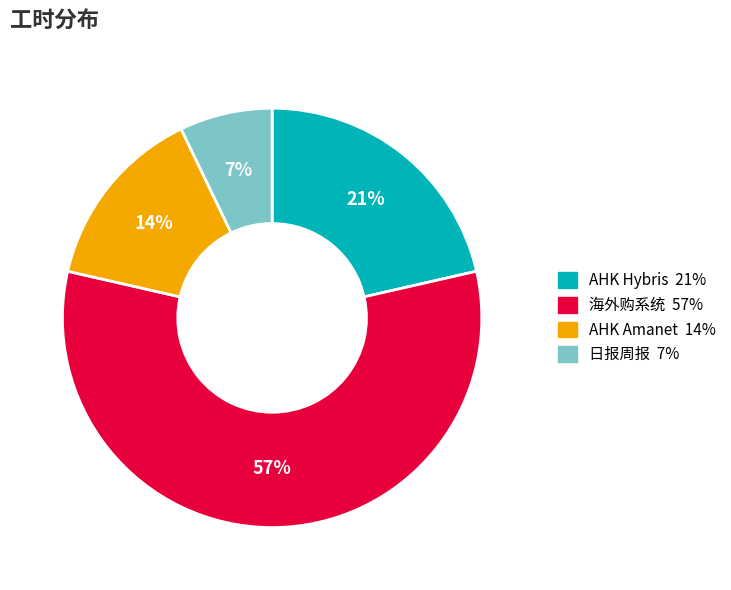

Rank the categories by value from lowest to highest.

日报周报, AHK Amanet, AHK Hybris, 海外购系统